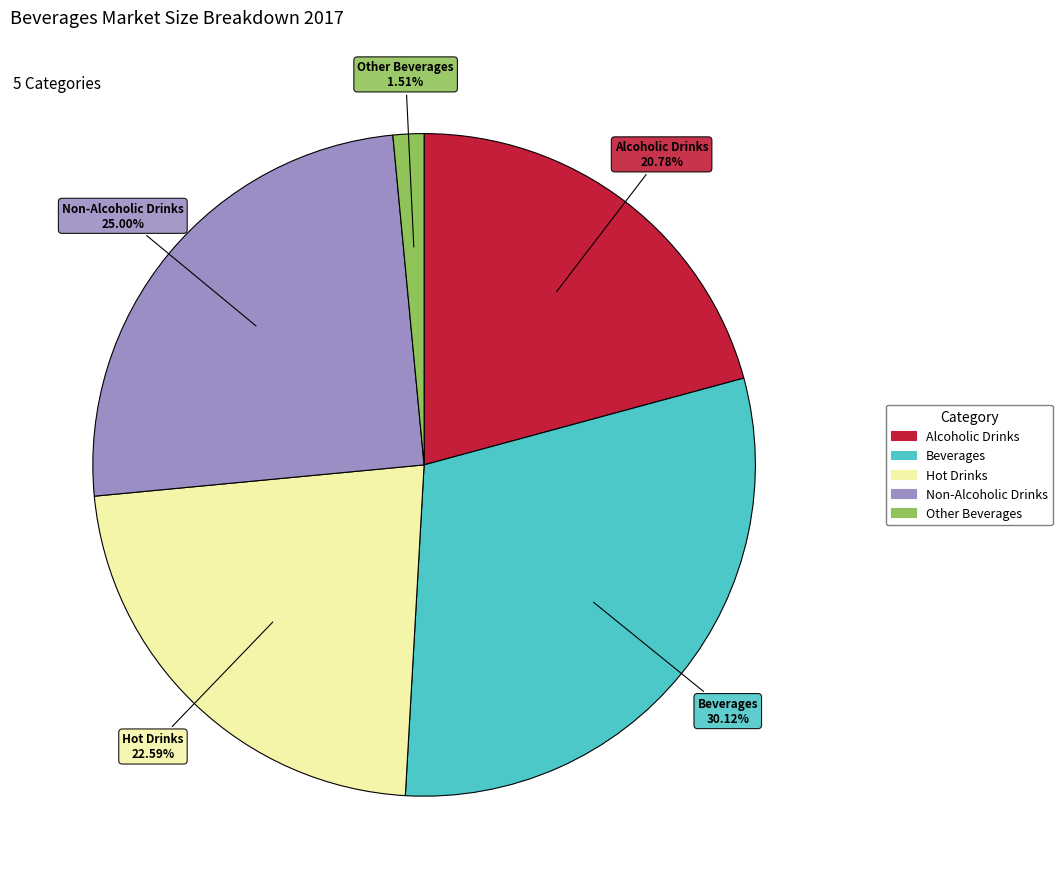

What portion of the pie excludes Hot Drinks?

77.4%